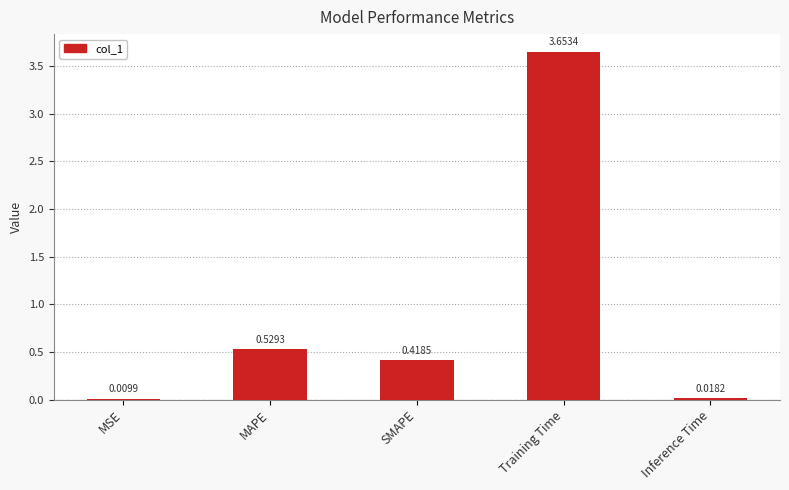

Which has a higher value, MSE or Inference Time?

Inference Time